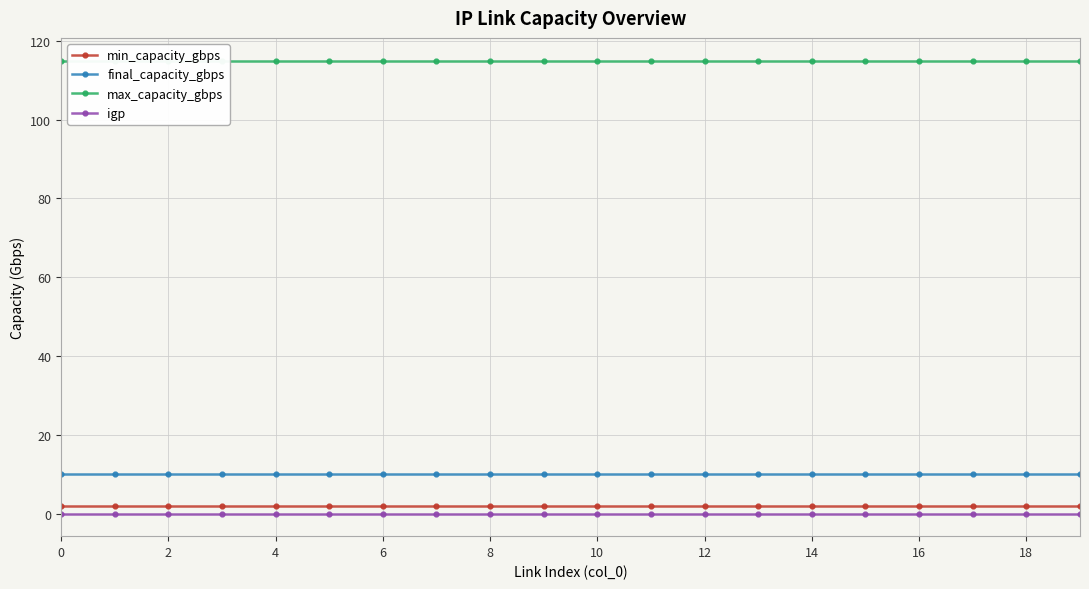

What is the sum of all max_capacity_gbps values?

2300